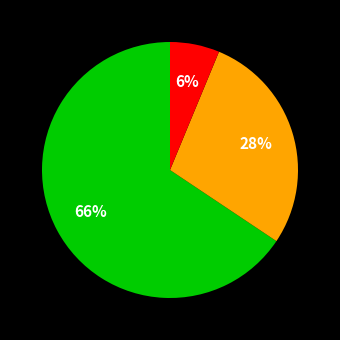

Does any single category account for the majority?

Yes